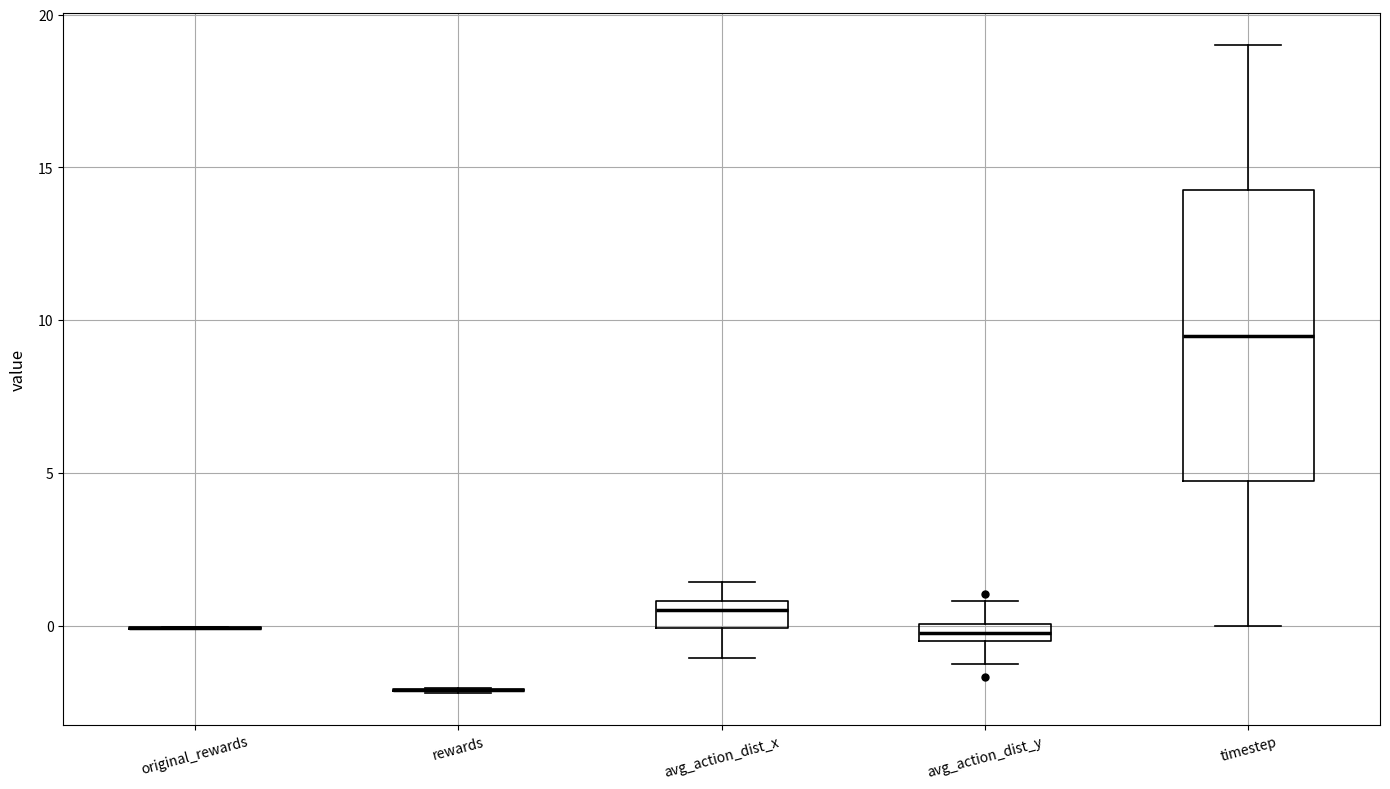

Comparing the boxes themselves (not the whiskers), which one is the tallest?

timestep